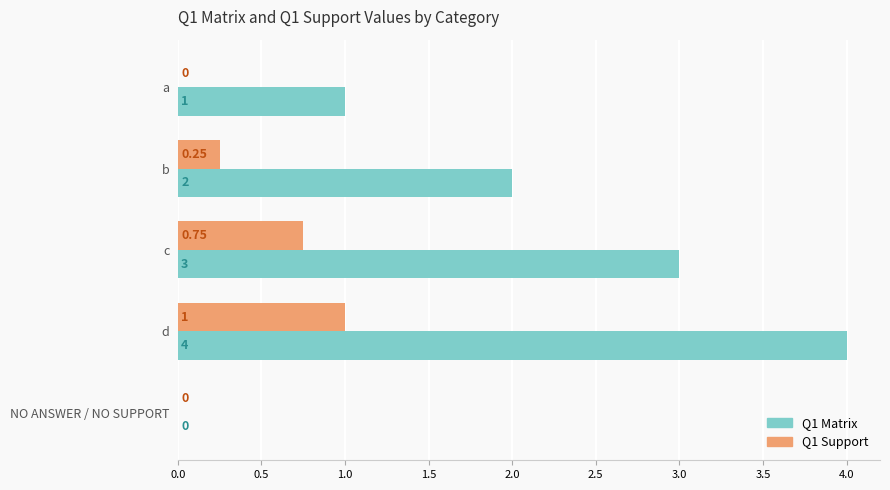

Between b and d, which series saw the biggest shift?

Q1 Matrix